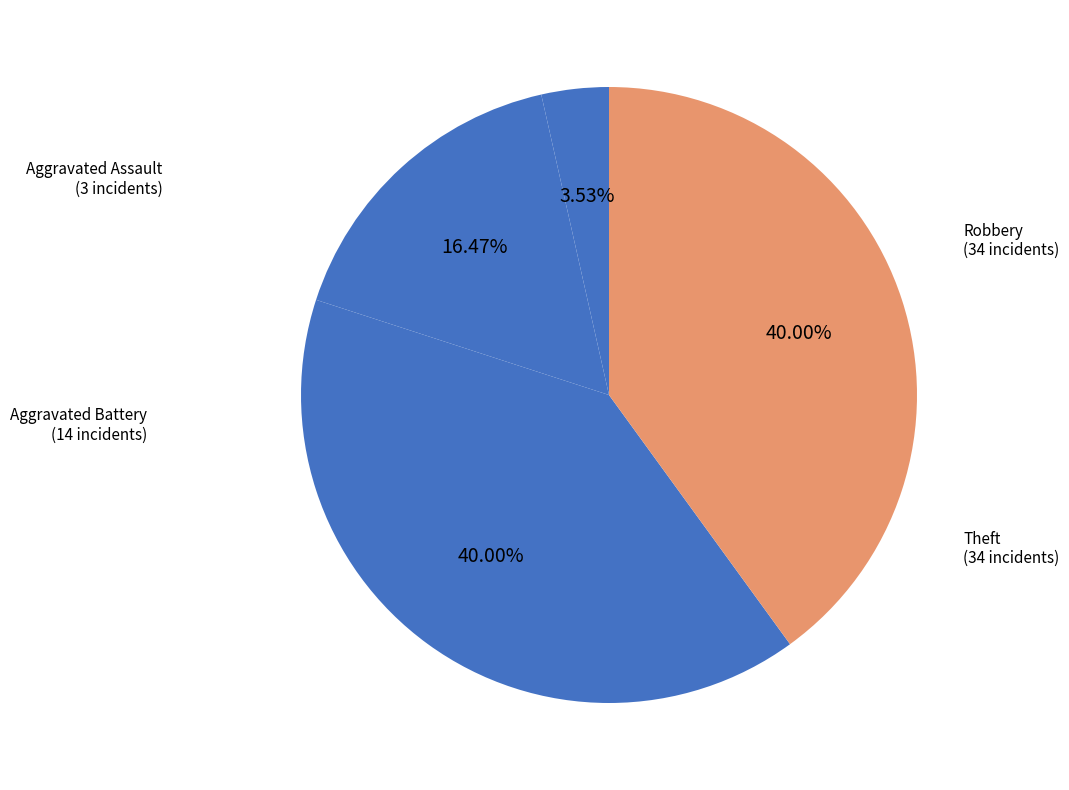

Does any single category account for the majority?

No